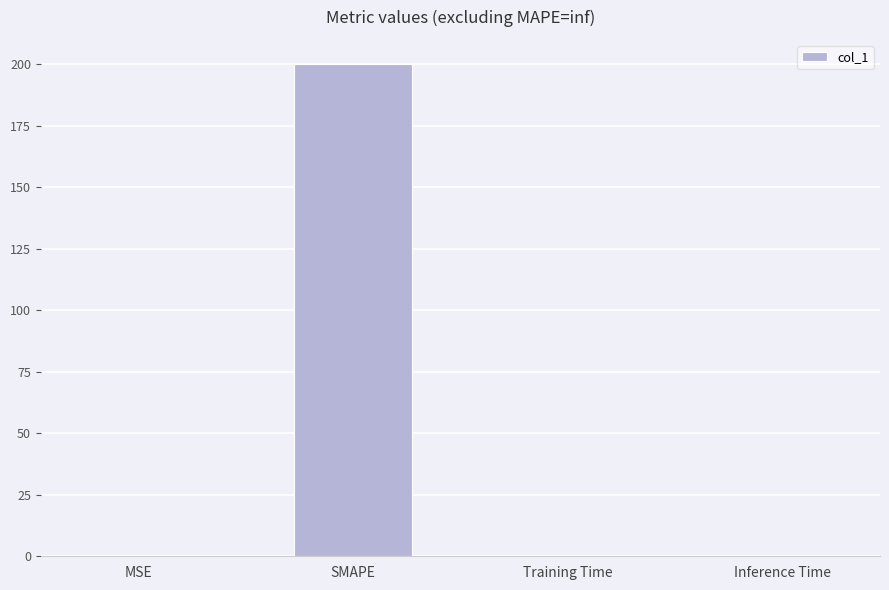

True or false: the data shows 265.4 at SMAPE.

False